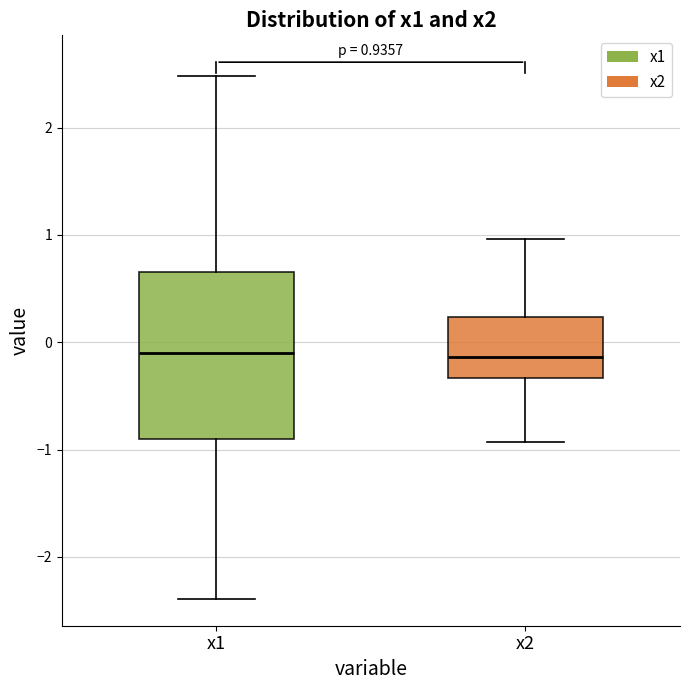

Which box is the tallest, from its lower edge to its upper edge?

x1